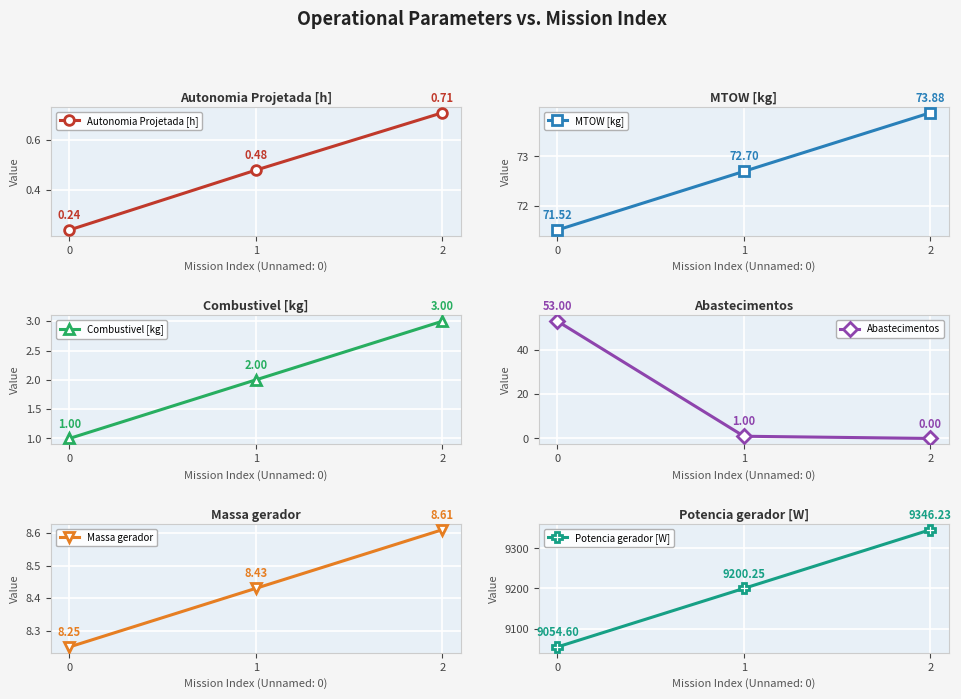

What is the maximum value shown in the chart?

9346.2